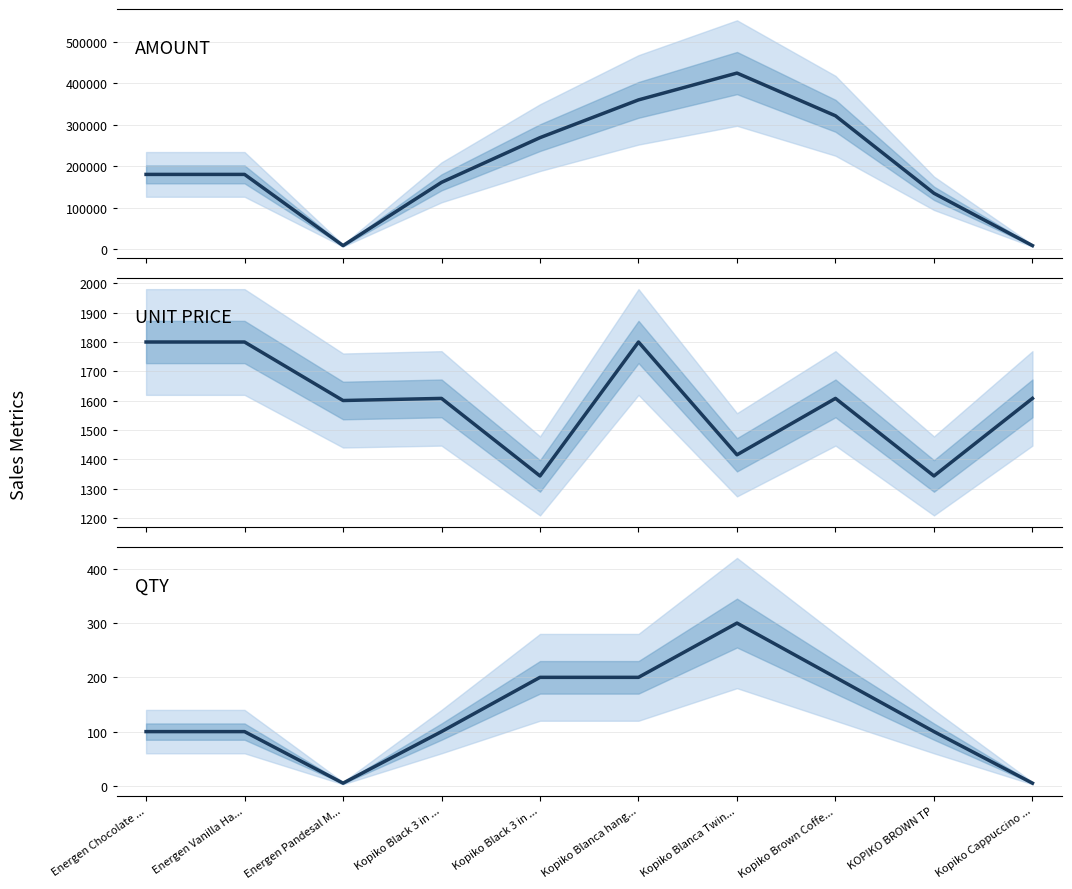

What is the label of the 8th point from the left?

Kopiko Brown Coffe...